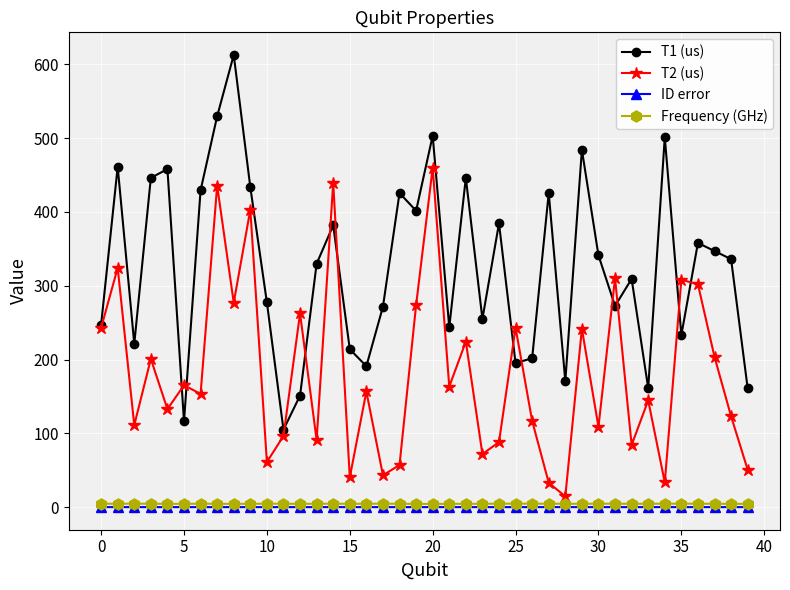

What is the lowest value of the T2 (us) series?

14.4